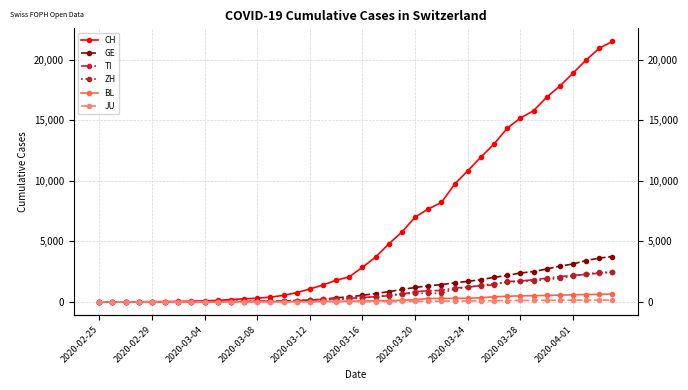

At 2020-03-16, list the series in order from largest to smallest.

CH, GE, TI, ZH, BL, JU